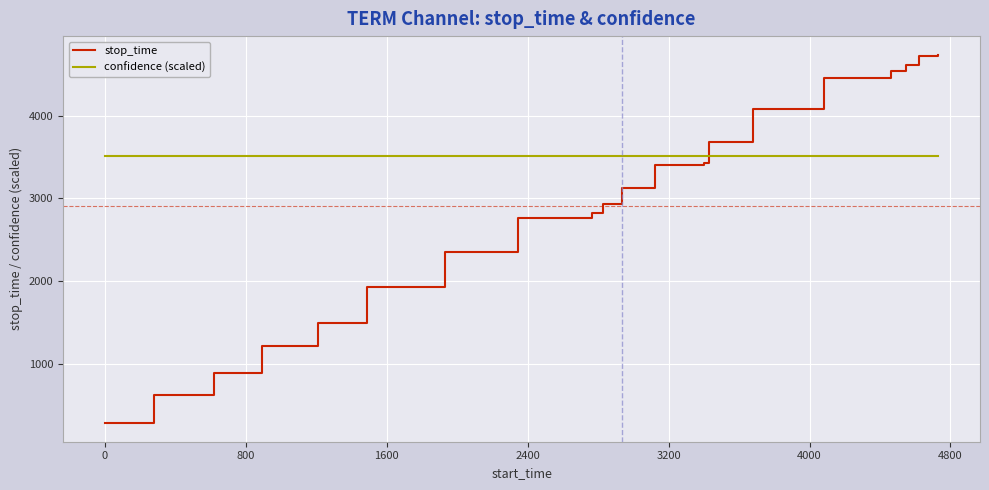

True or false: stop_time has more than 1 interior local peaks.

False